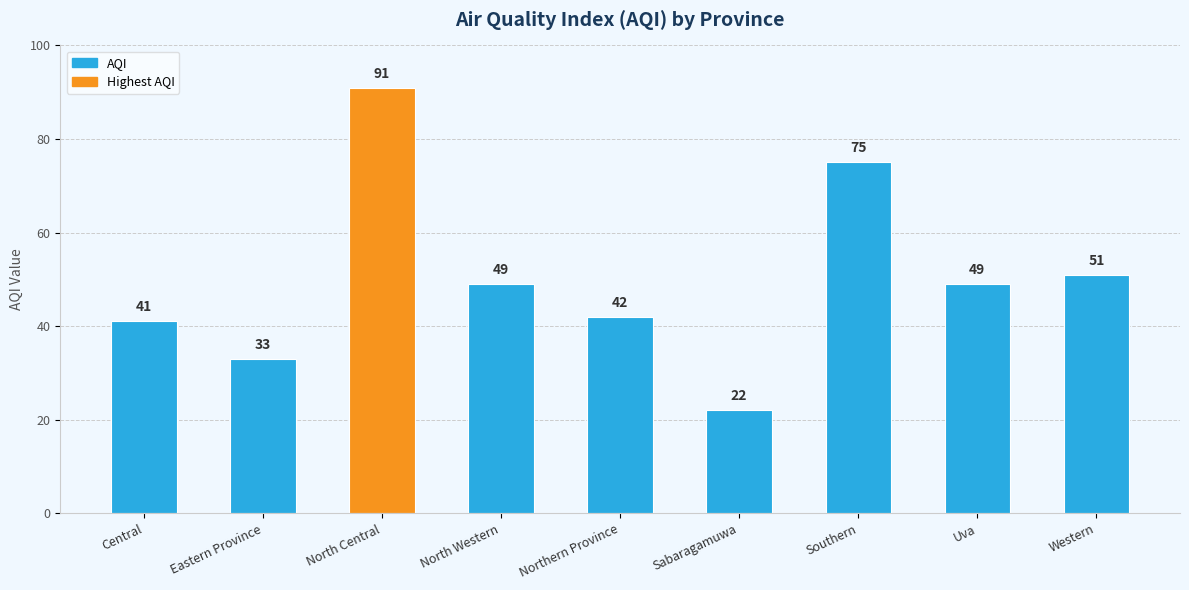

What is the value of the 3rd bar from the left?

91